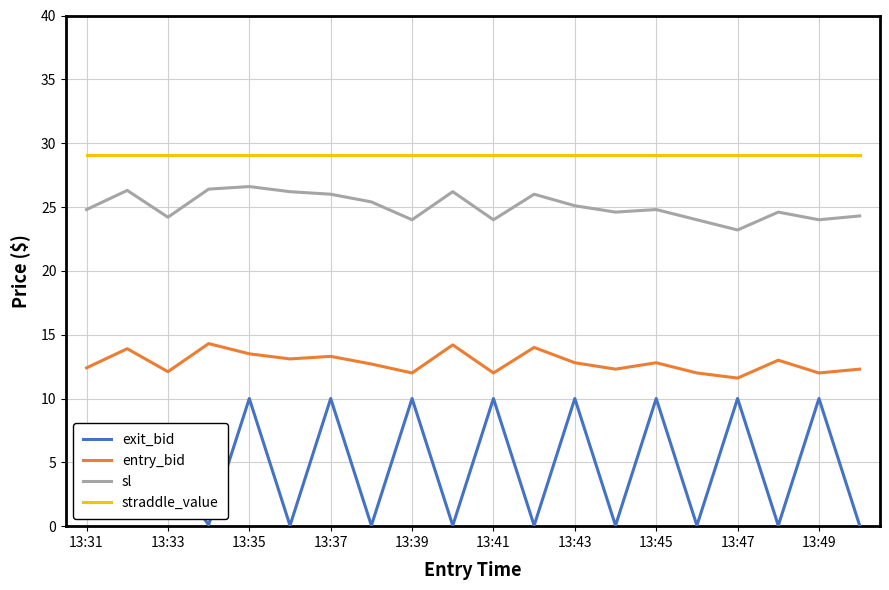

Which series has the largest total across all categories?

straddle_value